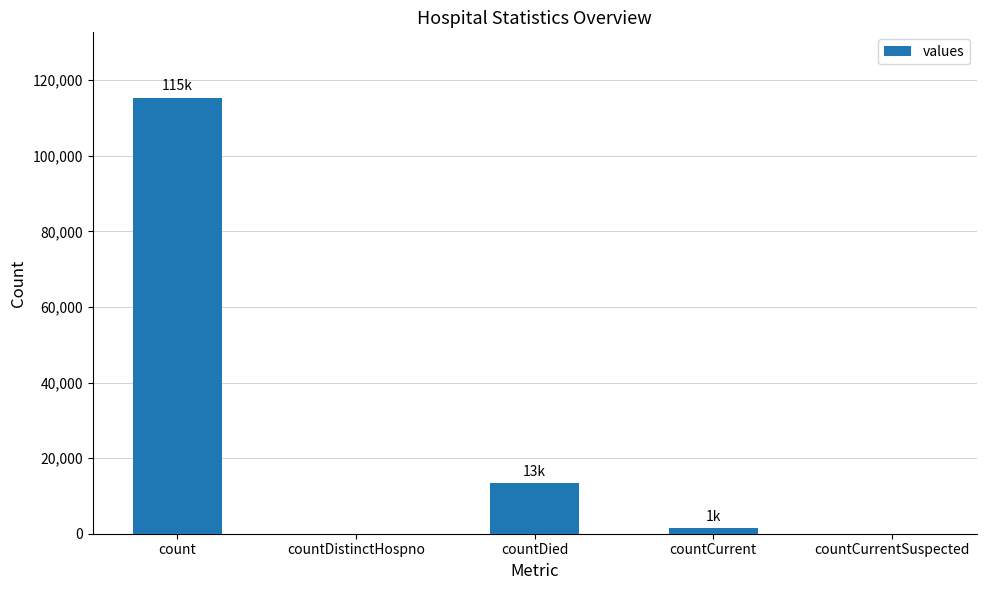

What is the sum of all values?

130105